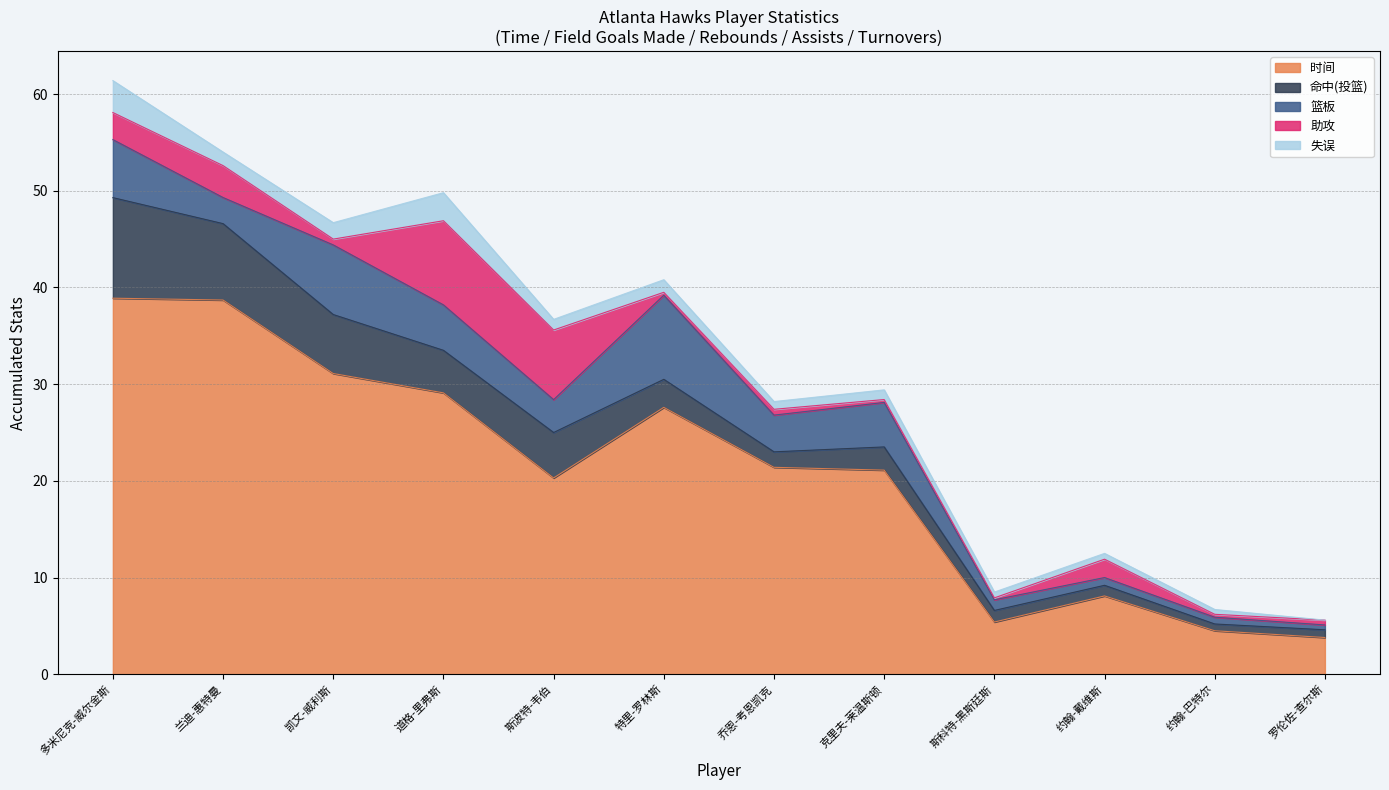

What is the greatest value displayed?

38.9